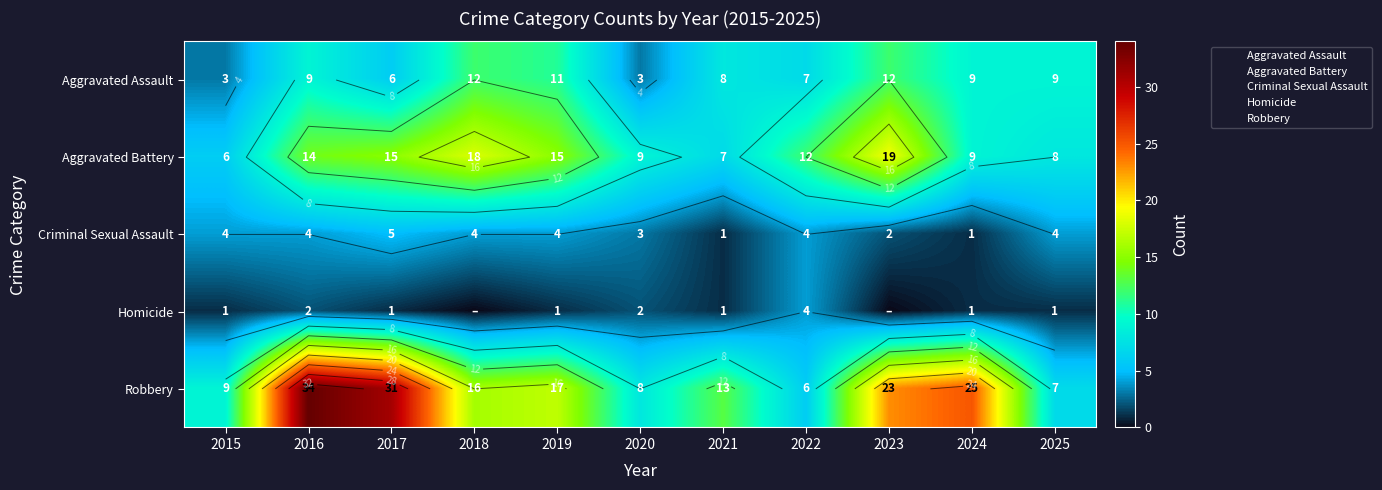

Which series changed the most between 2016 and 2018?

Robbery